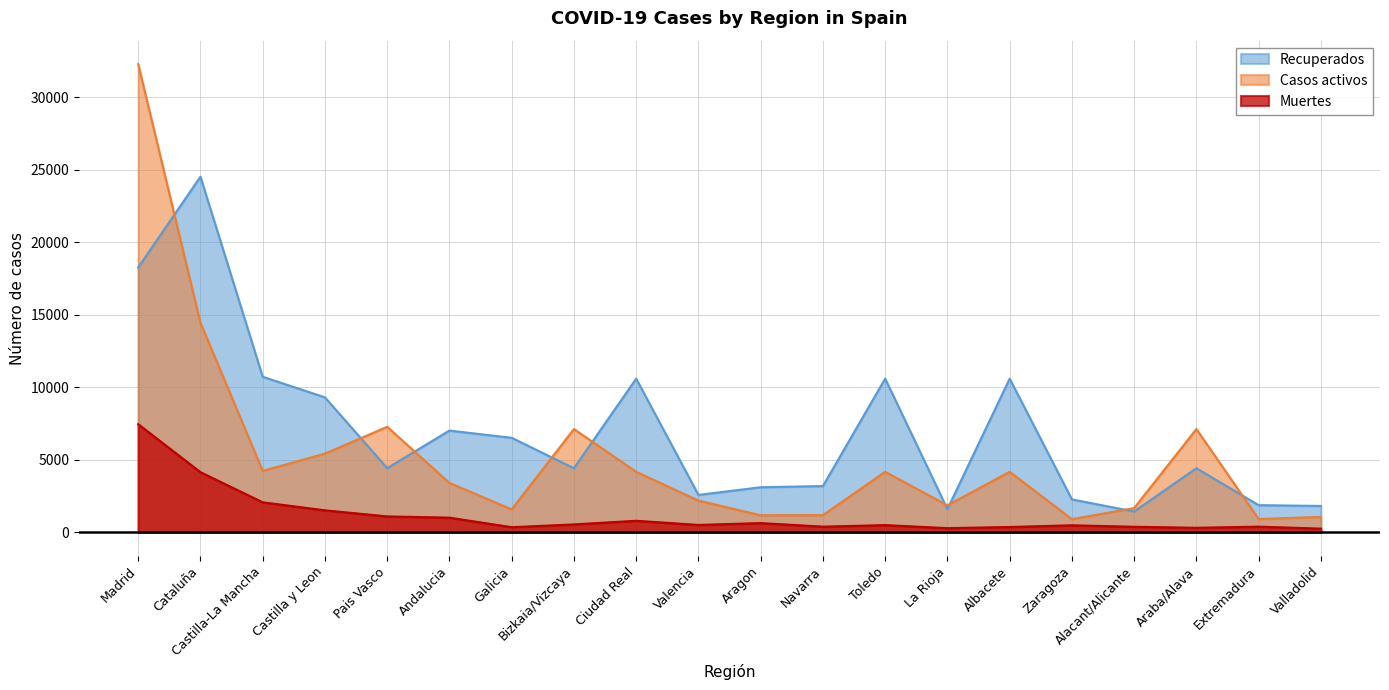

Rank the categories by Casos activos value from highest to lowest.

Madrid, Cataluña, Pais Vasco, Bizkaia/Vizcaya, Araba/Alava, Castilla y Leon, Castilla-La Mancha, Ciudad Real, Toledo, Albacete, Andalucia, Valencia, La Rioja, Alacant/Alicante, Galicia, Navarra, Aragon, Valladolid, Extremadura, Zaragoza